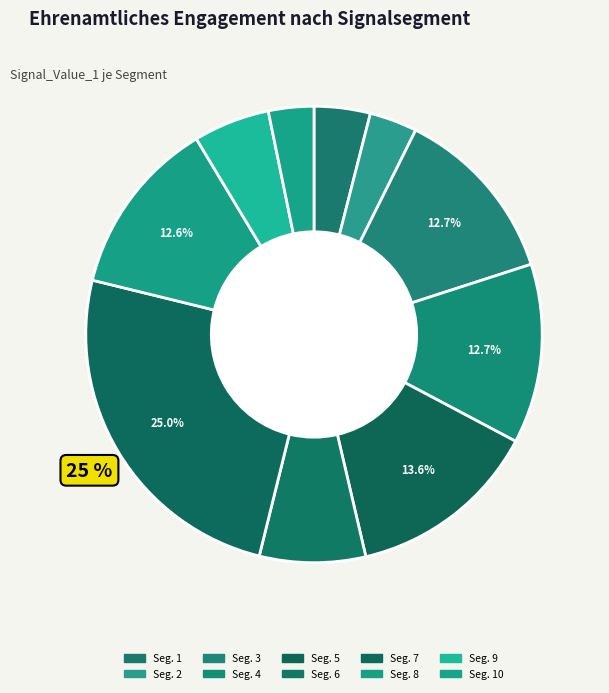

Which category has the biggest portion of the pie?

Seg. 7